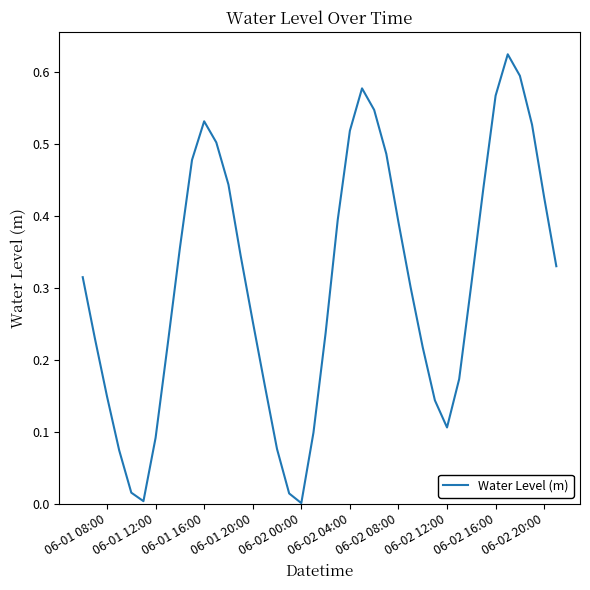

How many lines are shown in the chart?

1